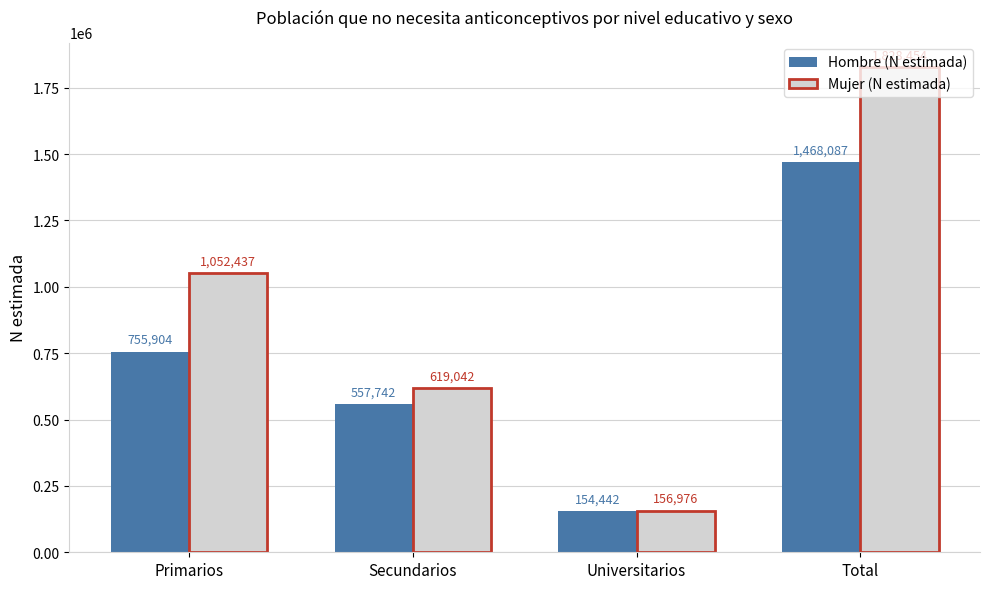

What is the total value across all series at Universitarios?

311418